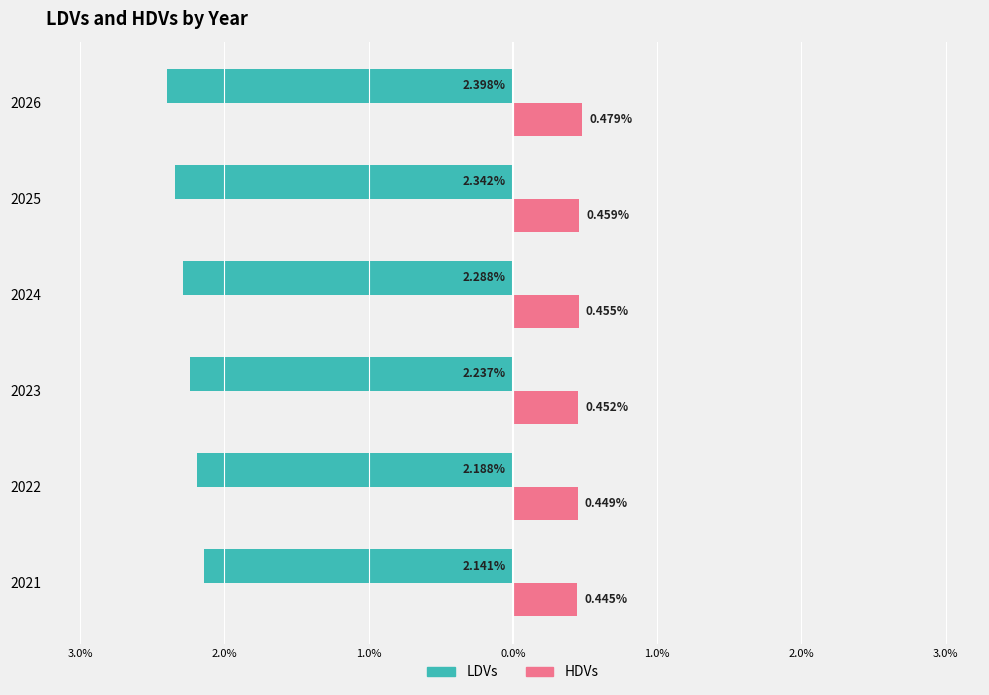

What are all the series names shown in the legend?

LDVs, HDVs